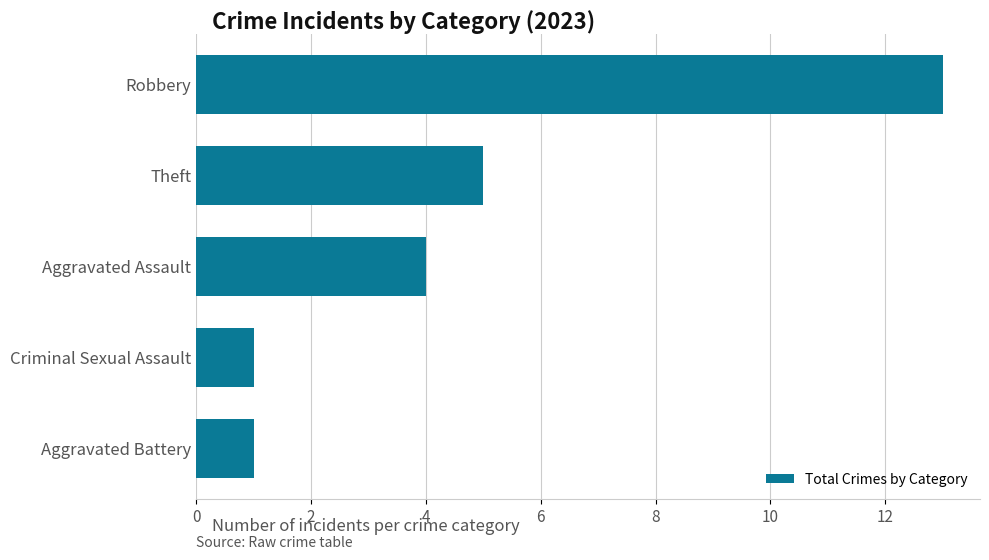

What is the difference between the second highest and second lowest values?

4